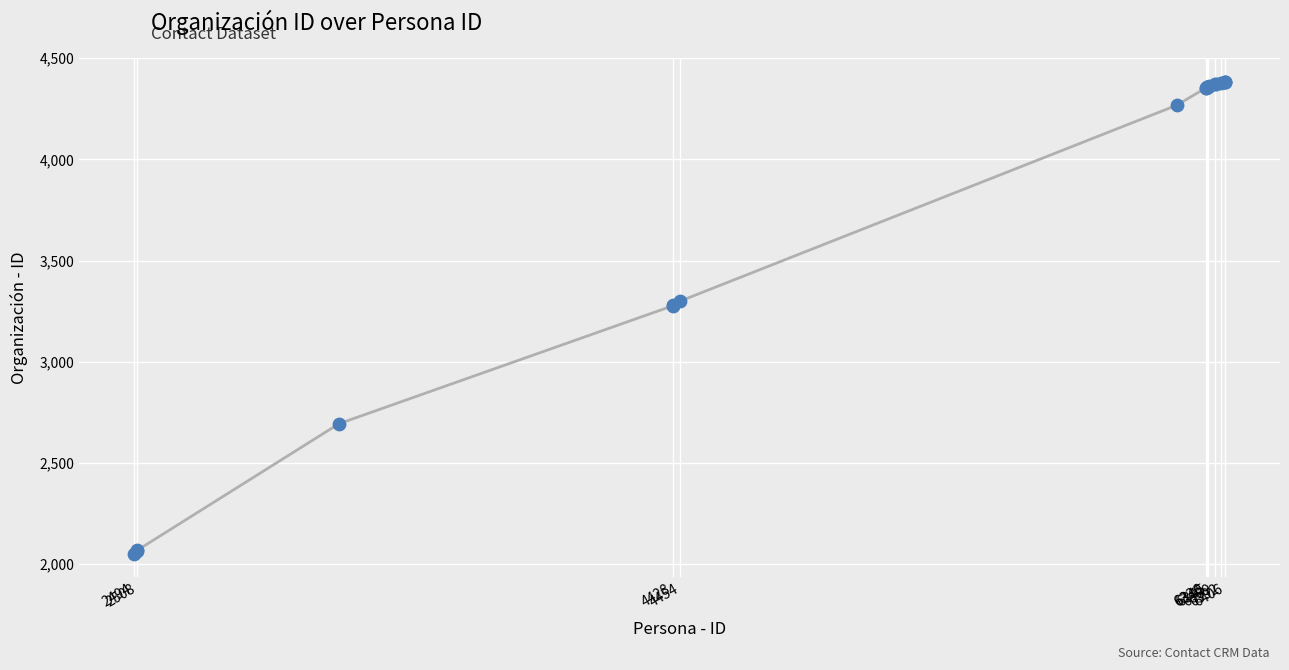

What is the difference between the maximum and minimum values?

2334